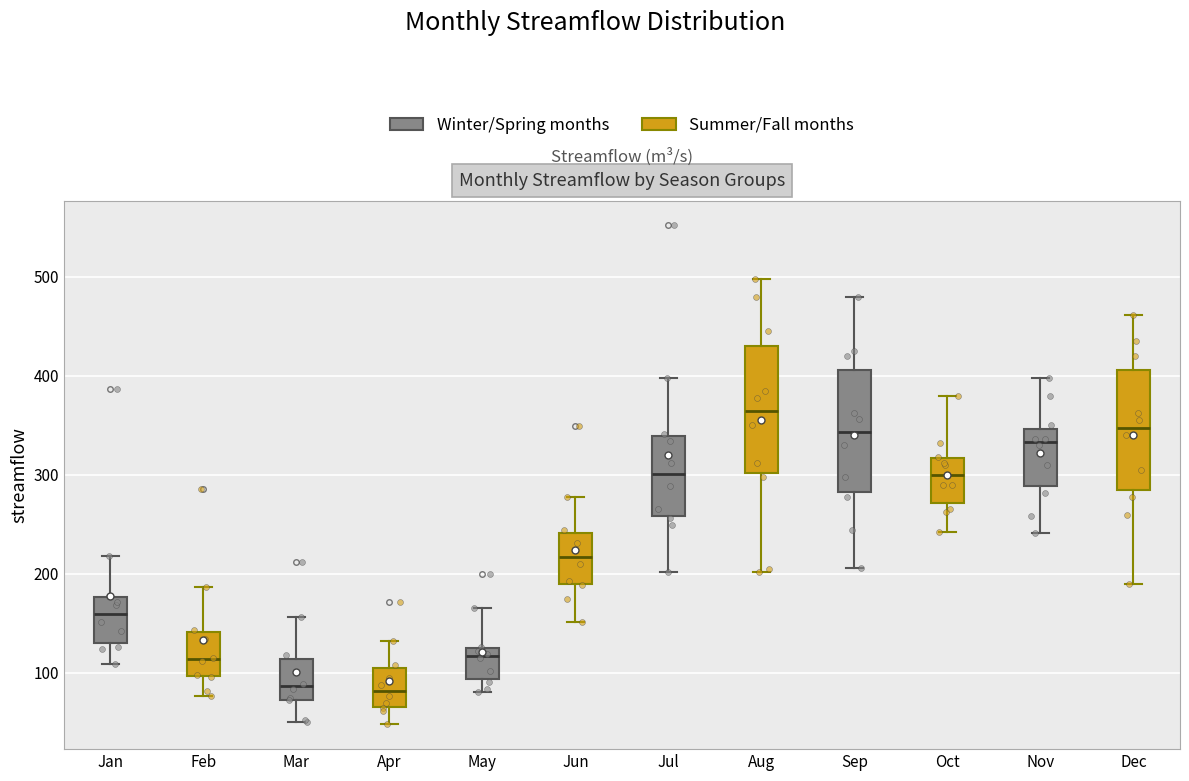

Reading left to right, transcribe this box plot: for each box, give where its median line is, the range the box spans, and where its two whiskers end, as read against the y-axis. The values are not printed on the chart, so give them approximately, as read against the axis.

Jan (Winter/Spring months): median 160, box 130 to 180, whiskers 110 to 220
Jan (Summer/Fall months): median 110, box 100 to 140, whiskers 80 to 190
Mar (Winter/Spring months): median 90, box 70 to 110, whiskers 50 to 160
Mar (Summer/Fall months): median 80, box 70 to 100, whiskers 50 to 130
May (Winter/Spring months): median 120, box 90 to 130, whiskers 80 to 170
May (Summer/Fall months): median 220, box 190 to 240, whiskers 150 to 280
Jul (Winter/Spring months): median 300, box 260 to 340, whiskers 200 to 400
Jul (Summer/Fall months): median 360, box 300 to 430, whiskers 200 to 500
Sep (Winter/Spring months): median 340, box 280 to 410, whiskers 210 to 480
Sep (Summer/Fall months): median 300, box 270 to 320, whiskers 240 to 380
Nov (Winter/Spring months): median 330, box 290 to 350, whiskers 240 to 400
Nov (Summer/Fall months): median 350, box 280 to 410, whiskers 190 to 460